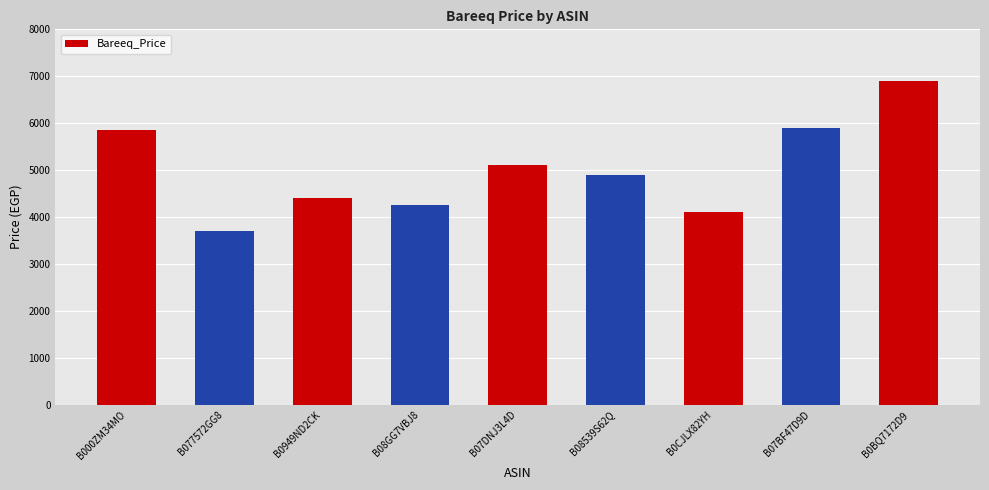

What is the greatest value displayed?

6900